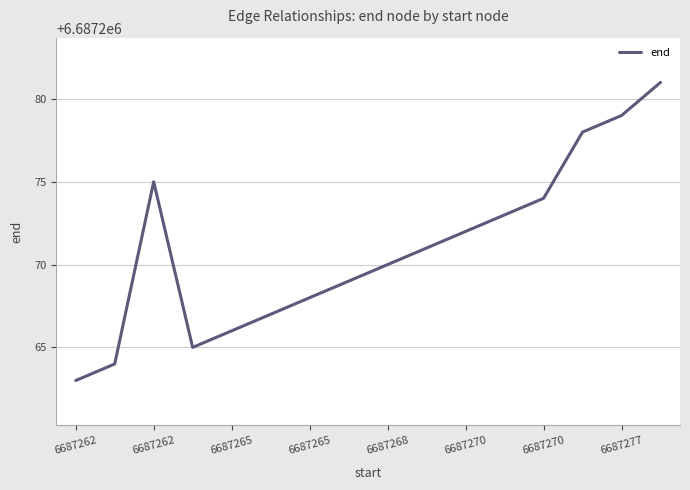

What is the difference between the maximum and minimum values?

18